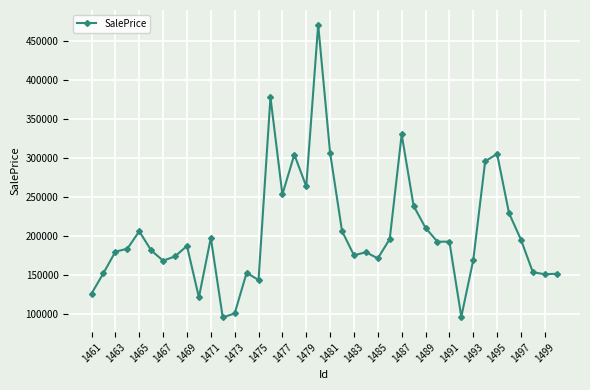

What is the value of the 31st point from the left?

193229.0